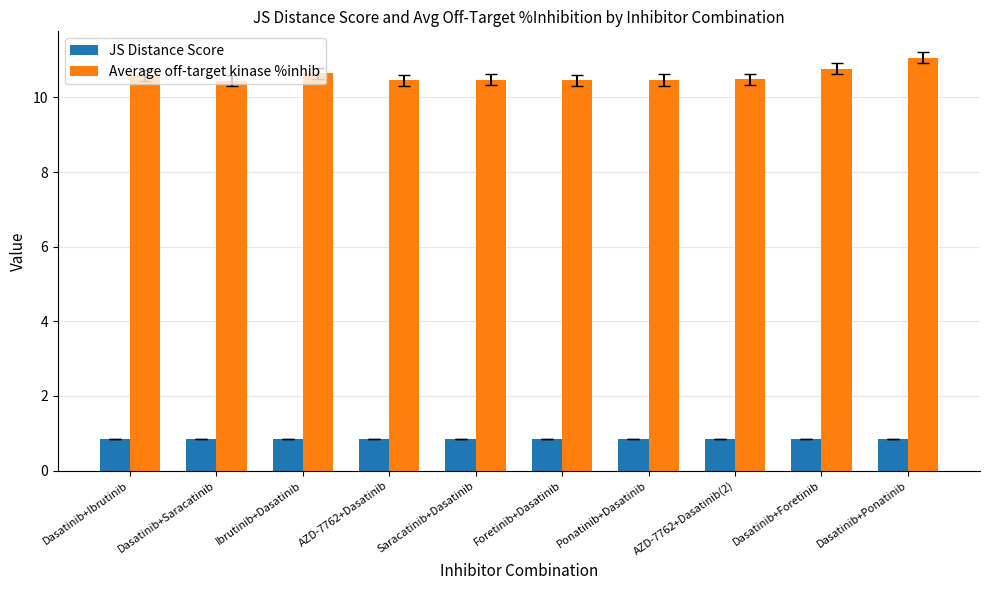

List the series in order of their overall mean, lowest first.

JS Distance Score, Average off-target kinase %inhib